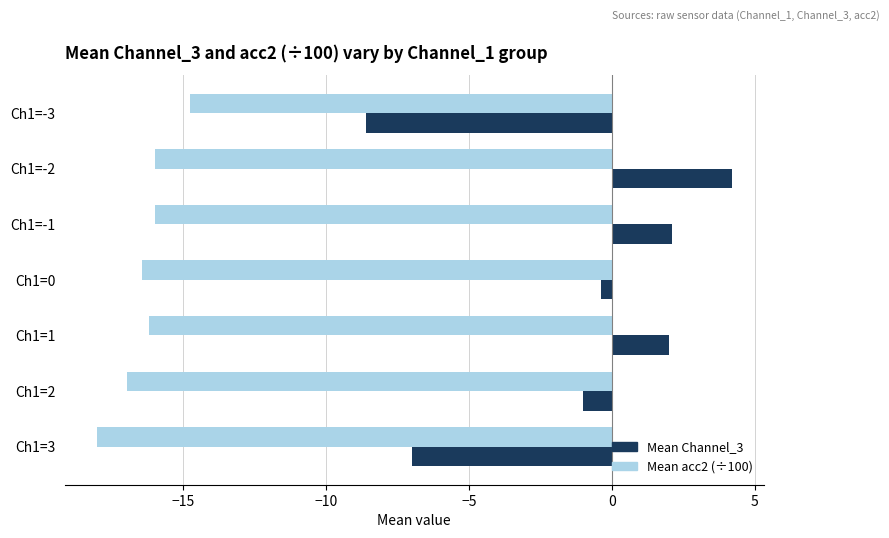

Which series has the largest range (max minus min)?

Mean Channel_3